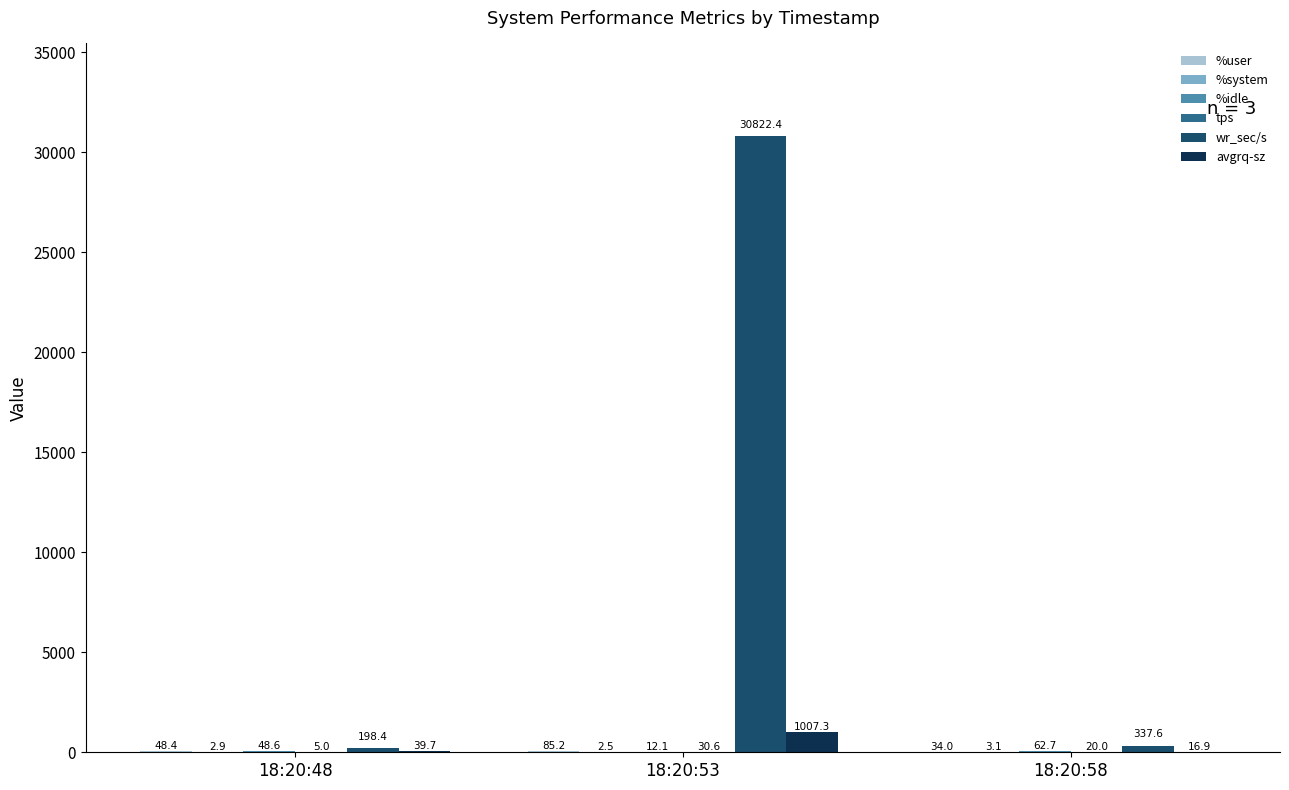

At which category is the sum across all series the highest?

18:20:53